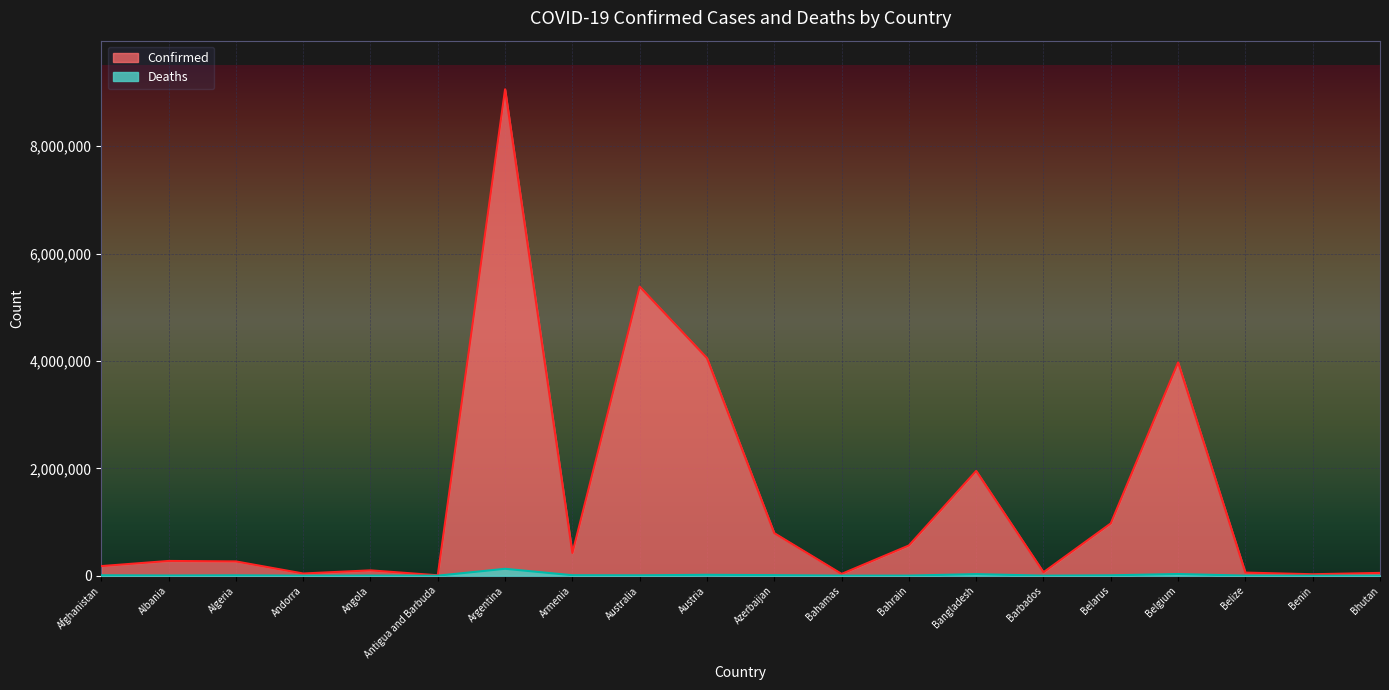

List the labels in order of Confirmed value, largest first.

Argentina, Australia, Austria, Belgium, Bangladesh, Belarus, Azerbaijan, Bahrain, Armenia, Albania, Algeria, Afghanistan, Angola, Barbados, Belize, Bhutan, Andorra, Bahamas, Benin, Antigua and Barbuda